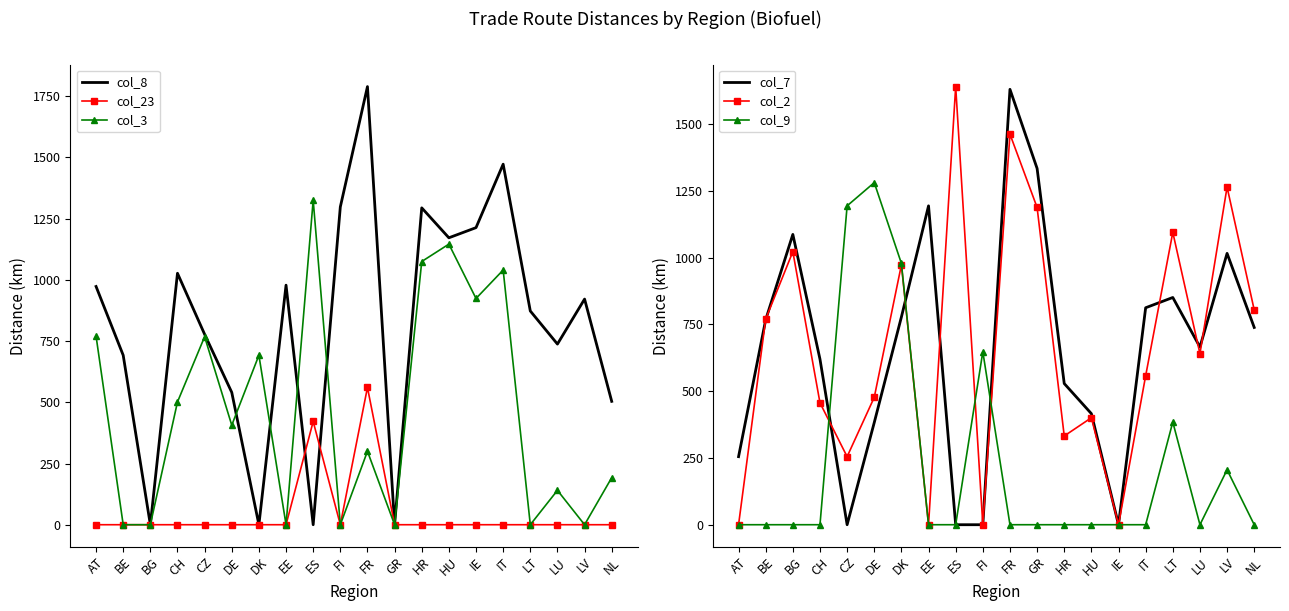

Rank the categories by col_2 value from highest to lowest.

ES, FR, LV, GR, LT, BG, DK, NL, BE, LU, IT, DE, CH, HU, HR, CZ, AT, EE, FI, IE